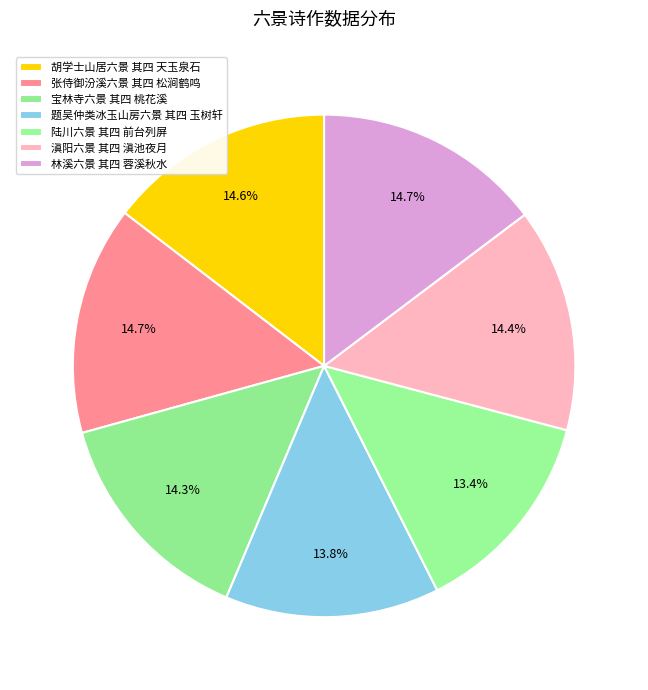

To the nearest percent, what is the difference between the 林溪六景 其四 蓉溪秋水 and 题吴仲类冰玉山房六景 其四 玉树轩 slice percentages?

1%